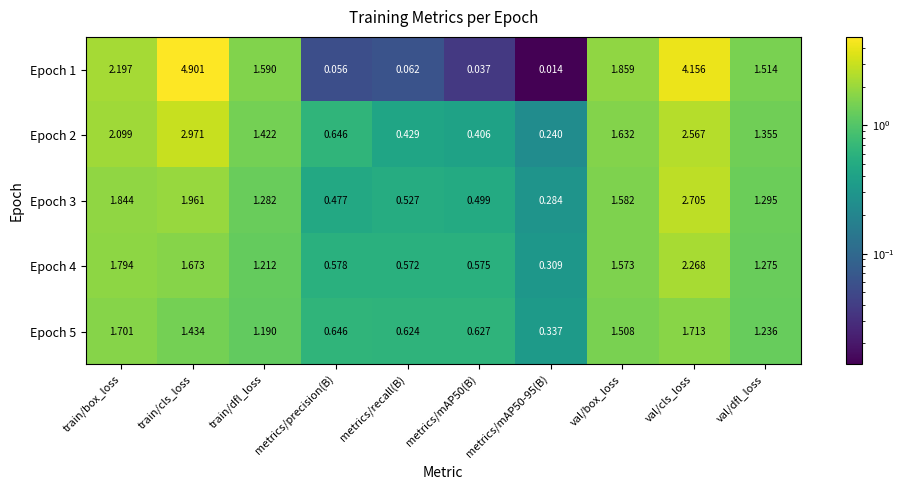

How many distinct data groups are displayed?

5